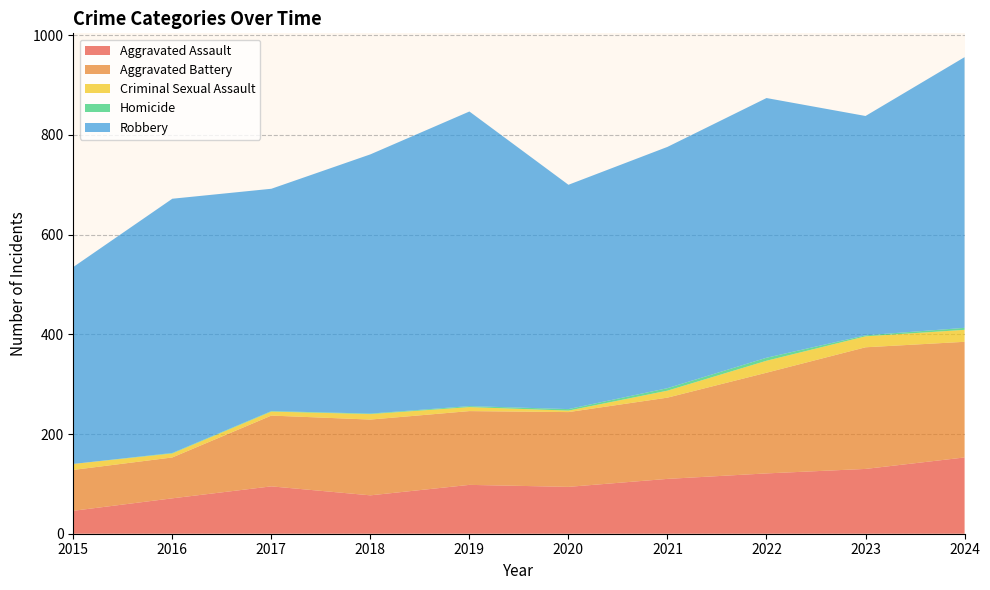

Reading left to right, transcribe all the data shown in this chart.

Aggravated Assault: 2015=46	2016=71	2017=95	2018=77	2019=98	2020=94	2021=110	2022=121	2023=130	2024=153
Aggravated Battery: 2015=82	2016=82	2017=142	2018=152	2019=148	2020=150	2021=163	2022=202	2023=244	2024=232
Criminal Sexual Assault: 2015=12	2016=8	2017=8	2018=11	2019=8	2020=3	2021=14	2022=24	2023=22	2024=24
Homicide: 2015=0	2016=1	2017=1	2018=1	2019=2	2020=3	2021=5	2022=6	2023=2	2024=4
Robbery: 2015=395	2016=510	2017=446	2018=520	2019=591	2020=450	2021=484	2022=521	2023=440	2024=543